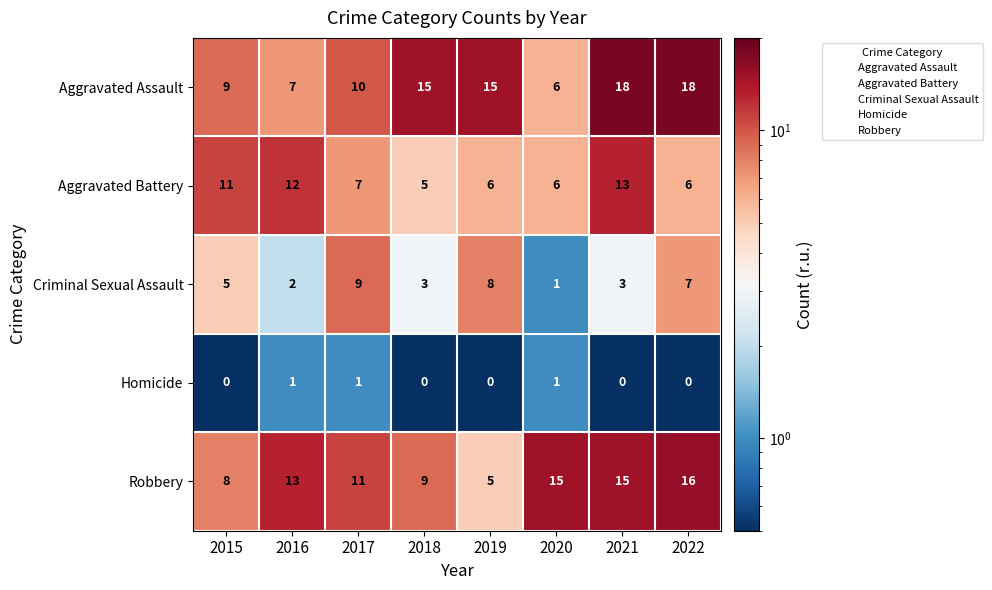

How many Criminal Sexual Assault values are between 3 and 8?

5